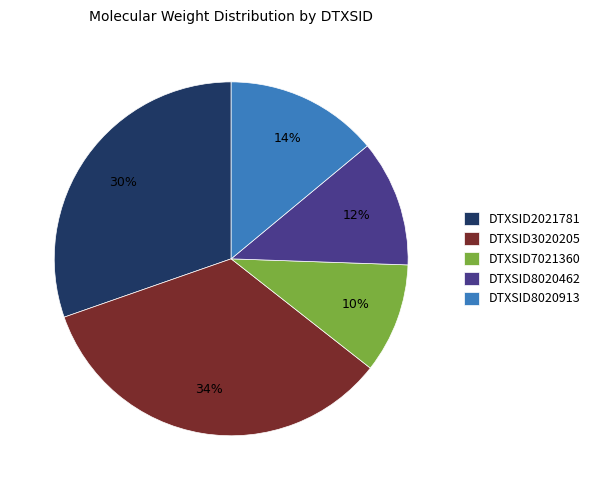

What percentage is the DTXSID8020913 slice, to the nearest percent?

14%